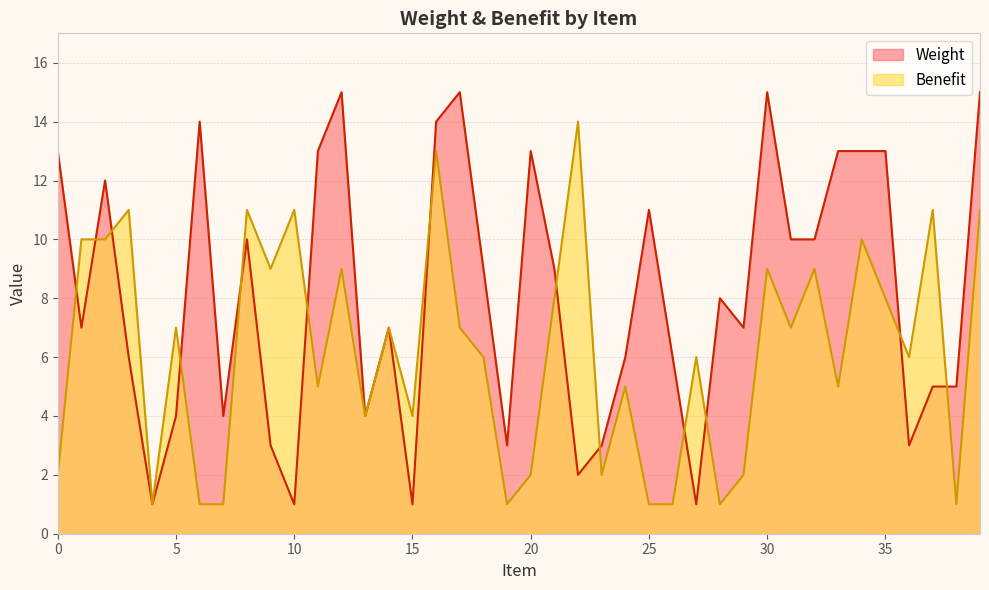

At which label does Benefit reach its peak?

22